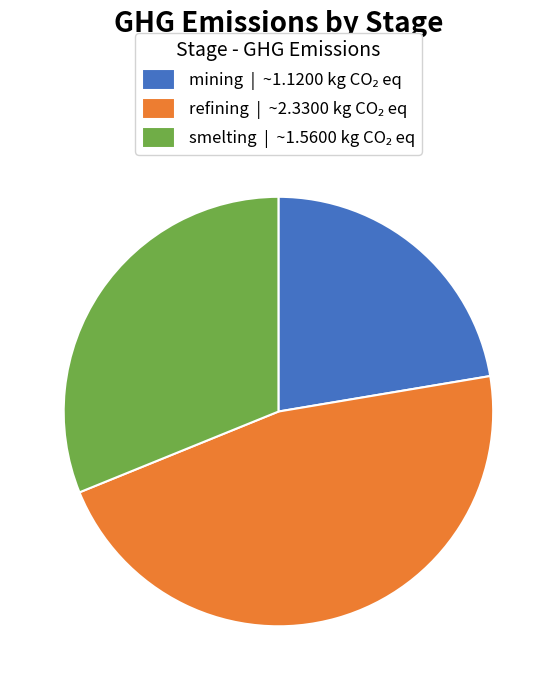

Does smelting represent more than half of the total?

No